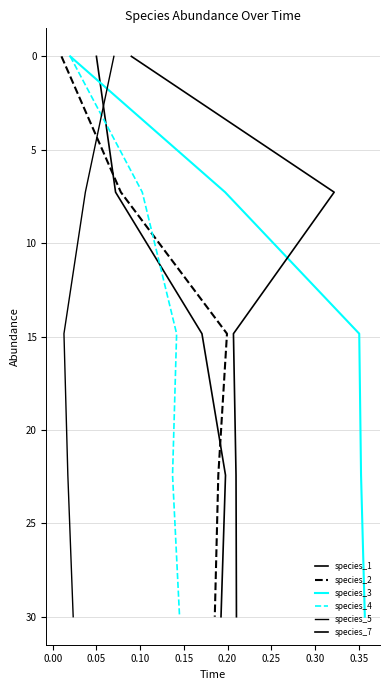

What is the difference between the maximum and second lowest values in the species_5 series?

22.7